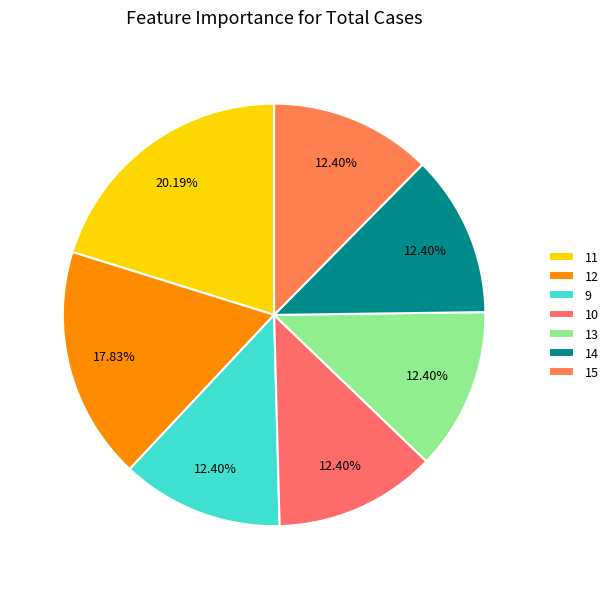

What percentage is NOT represented by 10?

87.6%